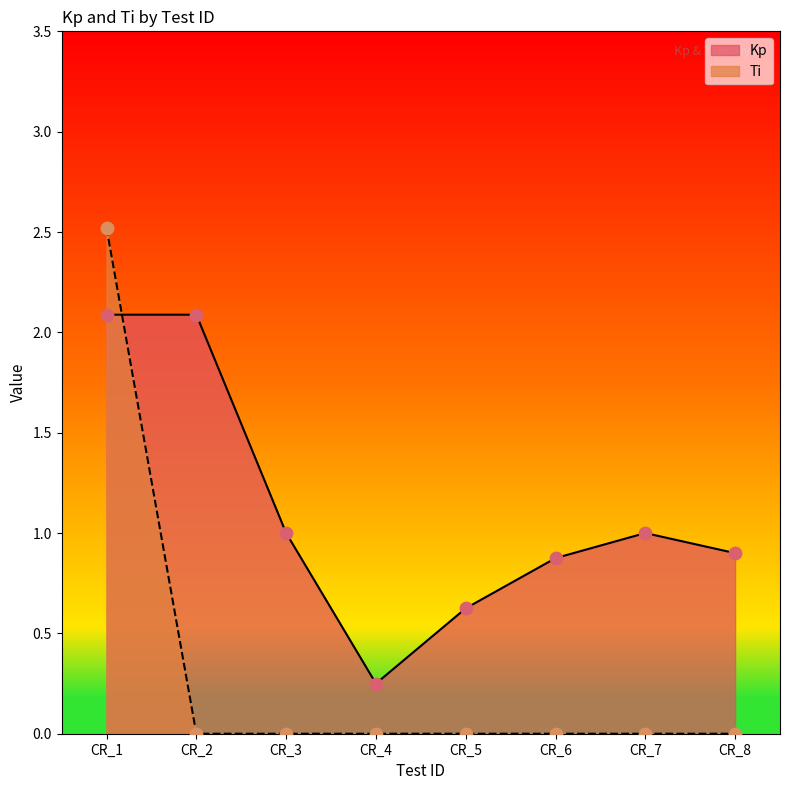

At how many categories does at least one series exceed 0?

8